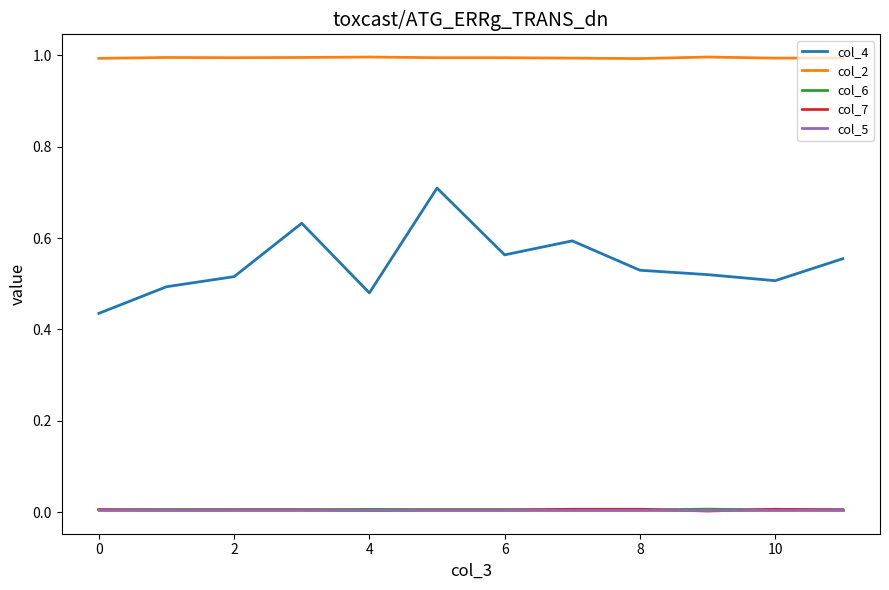

Which series has the largest total across all categories?

col_2